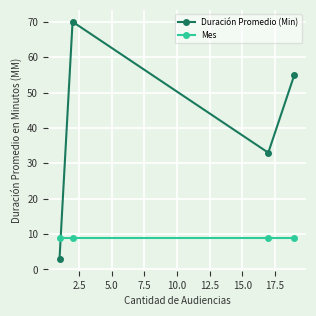

List the series in order of their peak value, lowest first.

Mes, Duración Promedio (Min)